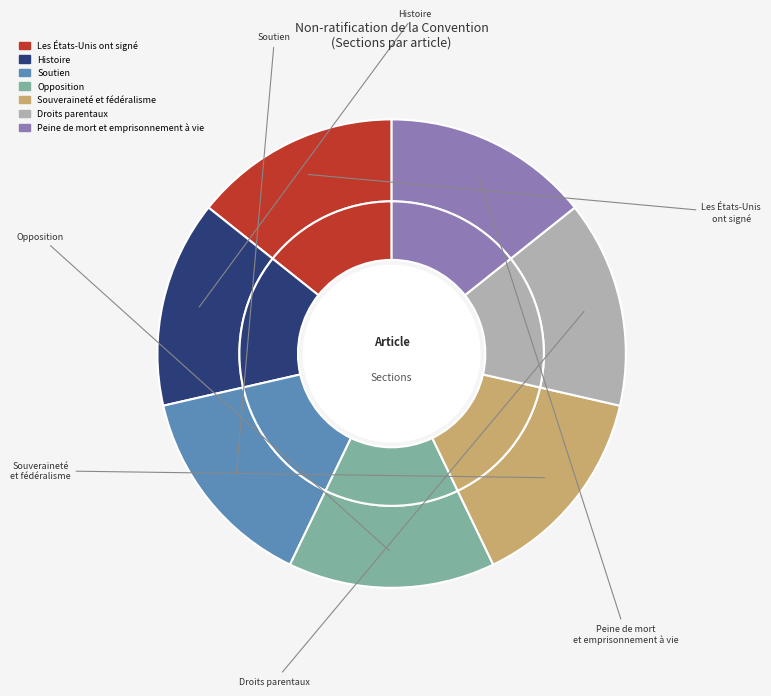

To the nearest percent, what is the average slice percentage?

14%